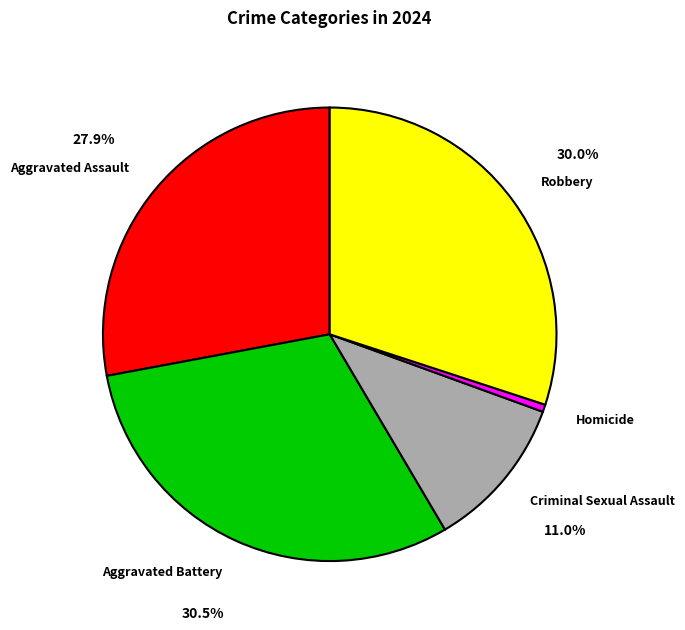

Is there a majority slice in this chart?

No